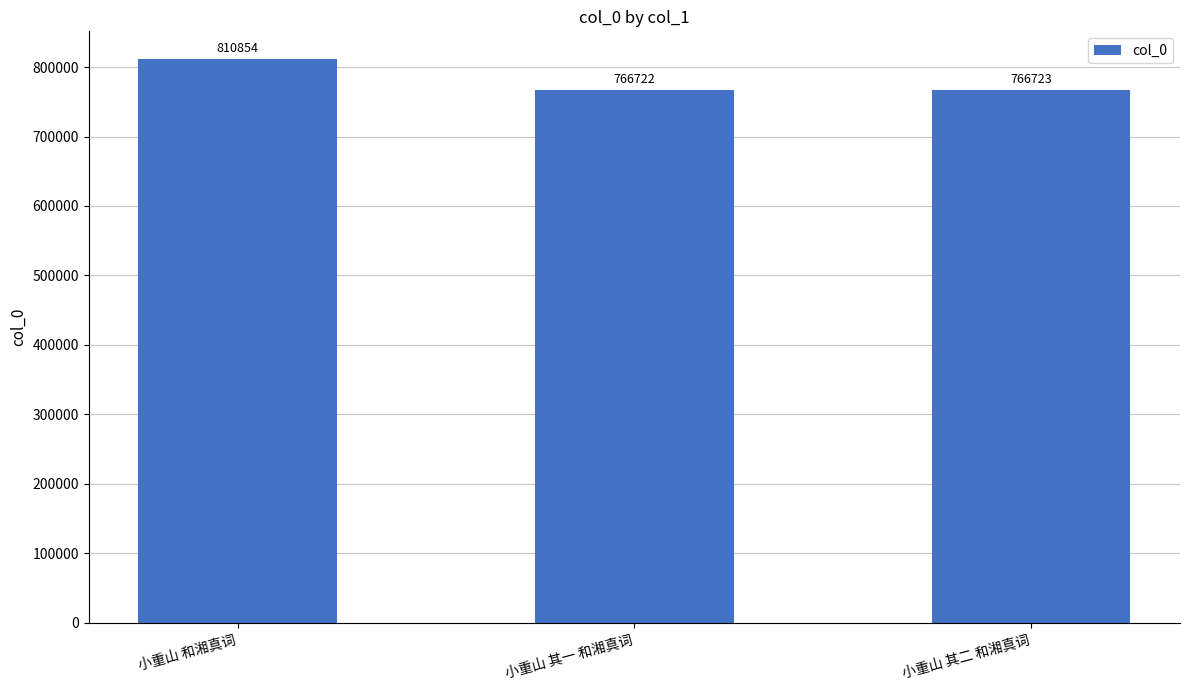

What is the value of the 3rd bar from the left?

766723